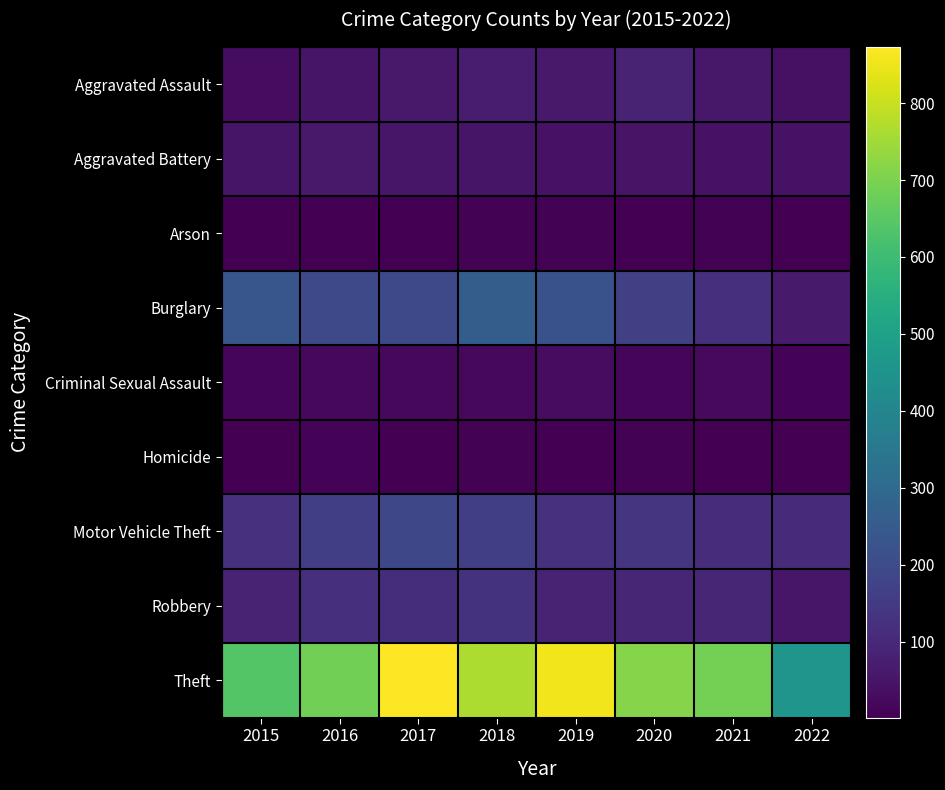

Reading left to right, list all the values displayed in this chart.

Aggravated Assault: 2015=31	2016=50	2017=59	2018=72	2019=61	2020=88	2021=58	2022=41
Aggravated Battery: 2015=50	2016=60	2017=54	2018=52	2019=45	2020=48	2021=43	2022=44
Arson: 2015=3	2016=3	2017=1	2018=6	2019=5	2020=4	2021=6	2022=3
Burglary: 2015=236	2016=194	2017=192	2018=257	2019=221	2020=167	2021=117	2022=63
Criminal Sexual Assault: 2015=13	2016=19	2017=19	2018=19	2019=29	2020=13	2021=24	2022=8
Homicide: 2015=4	2016=8	2017=2	2018=5	2019=3	2020=6	2021=2	2022=1
Motor Vehicle Theft: 2015=125	2016=163	2017=191	2018=164	2019=125	2020=134	2021=113	2022=106
Robbery: 2015=87	2016=123	2017=115	2018=130	2019=89	2020=94	2021=95	2022=55
Theft: 2015=641	2016=689	2017=873	2018=767	2019=855	2020=714	2021=691	2022=456